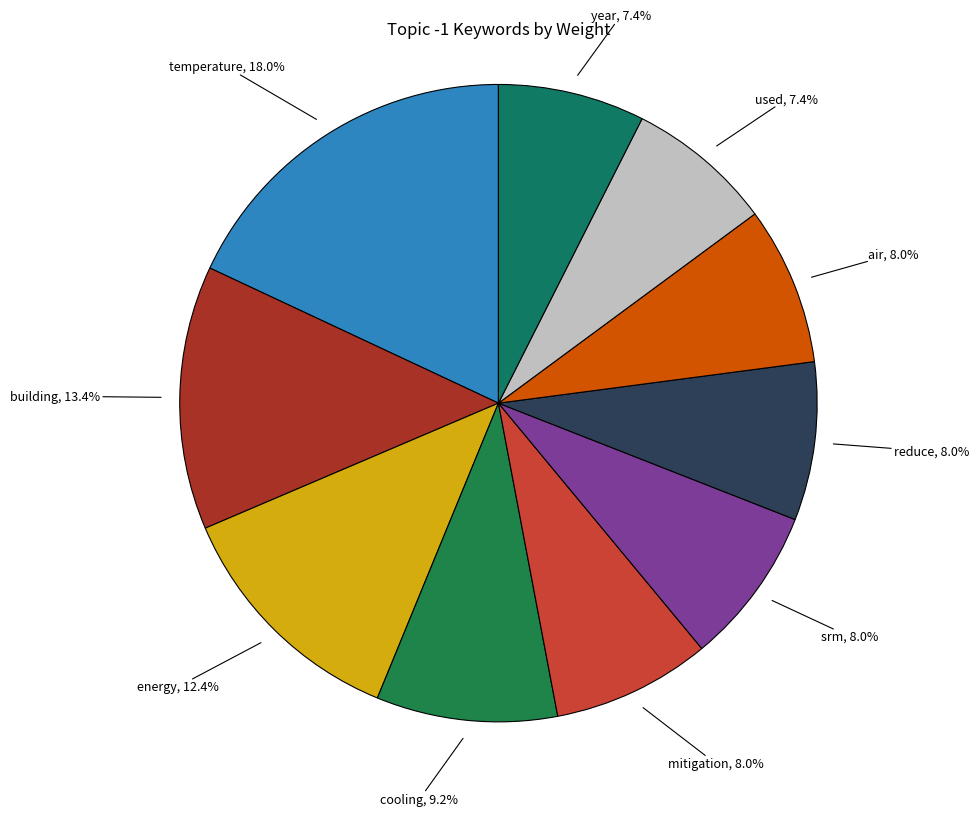

Count the number of slices in the pie.

10